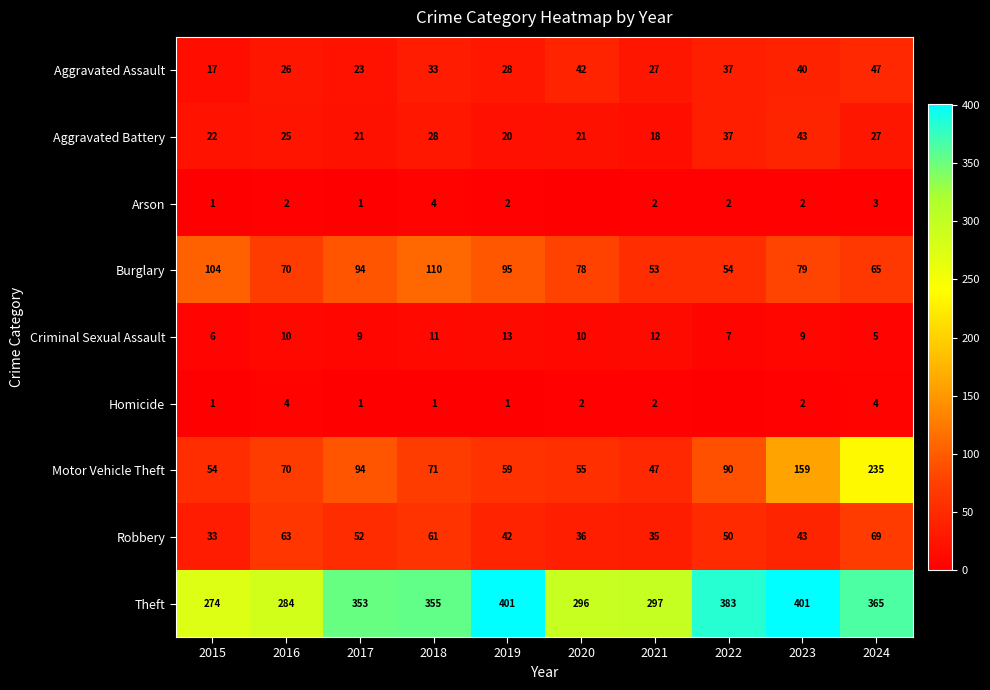

The Criminal Sexual Assault series shows 10 at 2020. True or false?

True